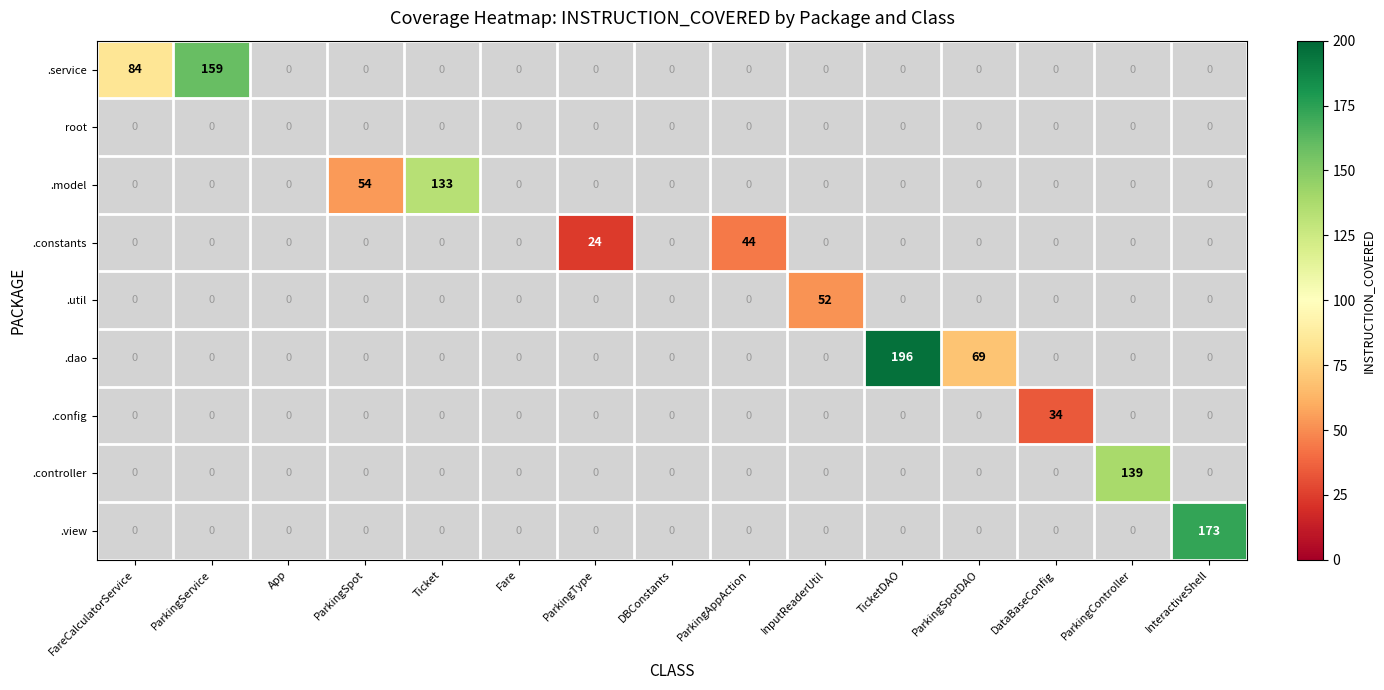

At which label is .constants closest to 22?

ParkingType